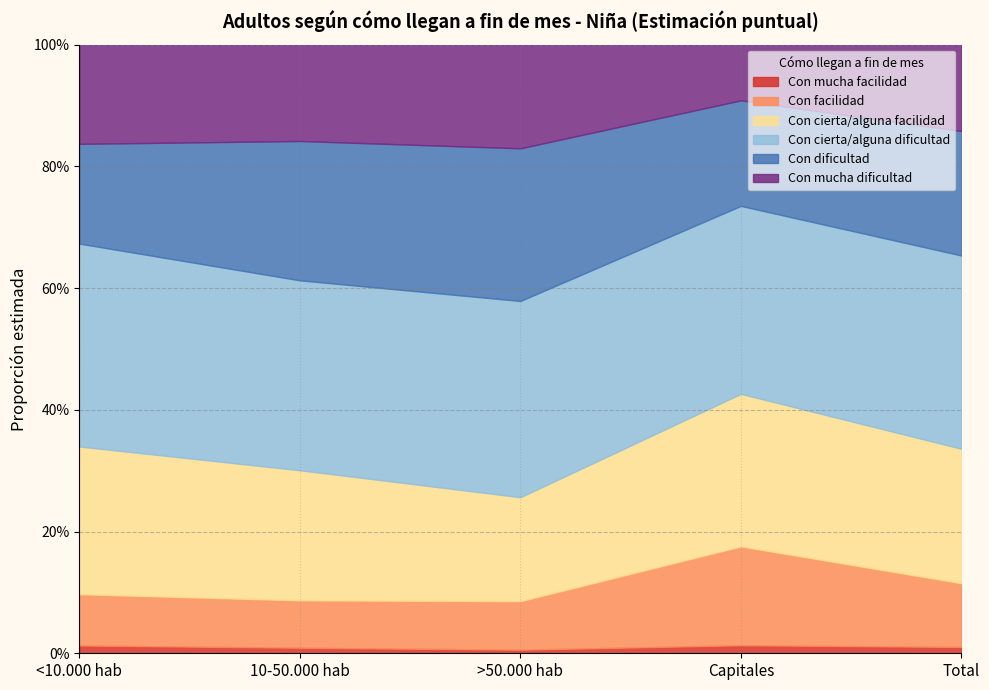

What value does the Con dificultad series have at 10-50.000 hab?

0.2